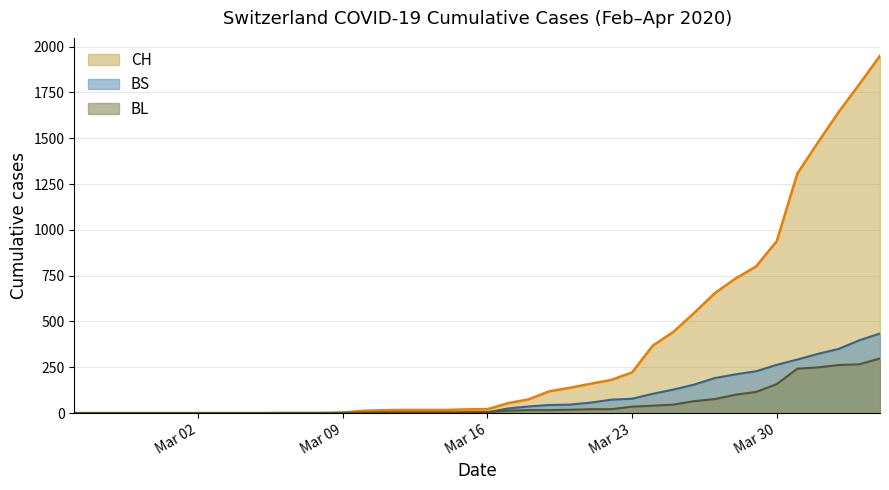

At which label is CH closest to 975?

Mar 30